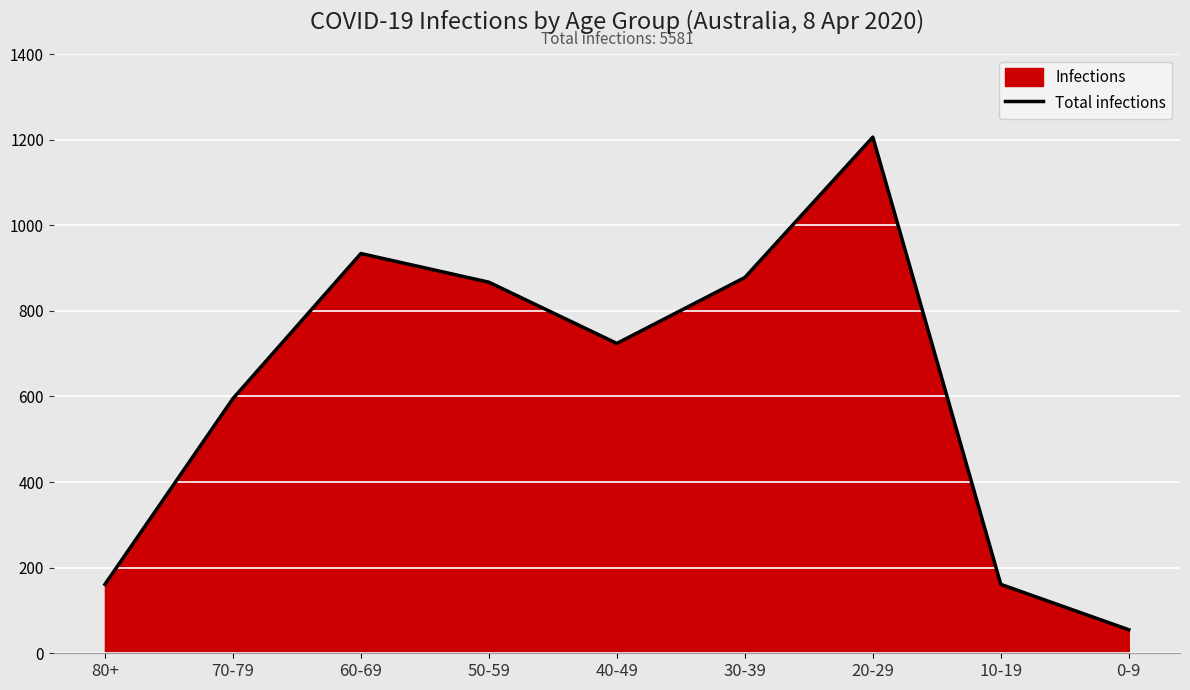

What is the label of the 2nd point from the left?

70-79